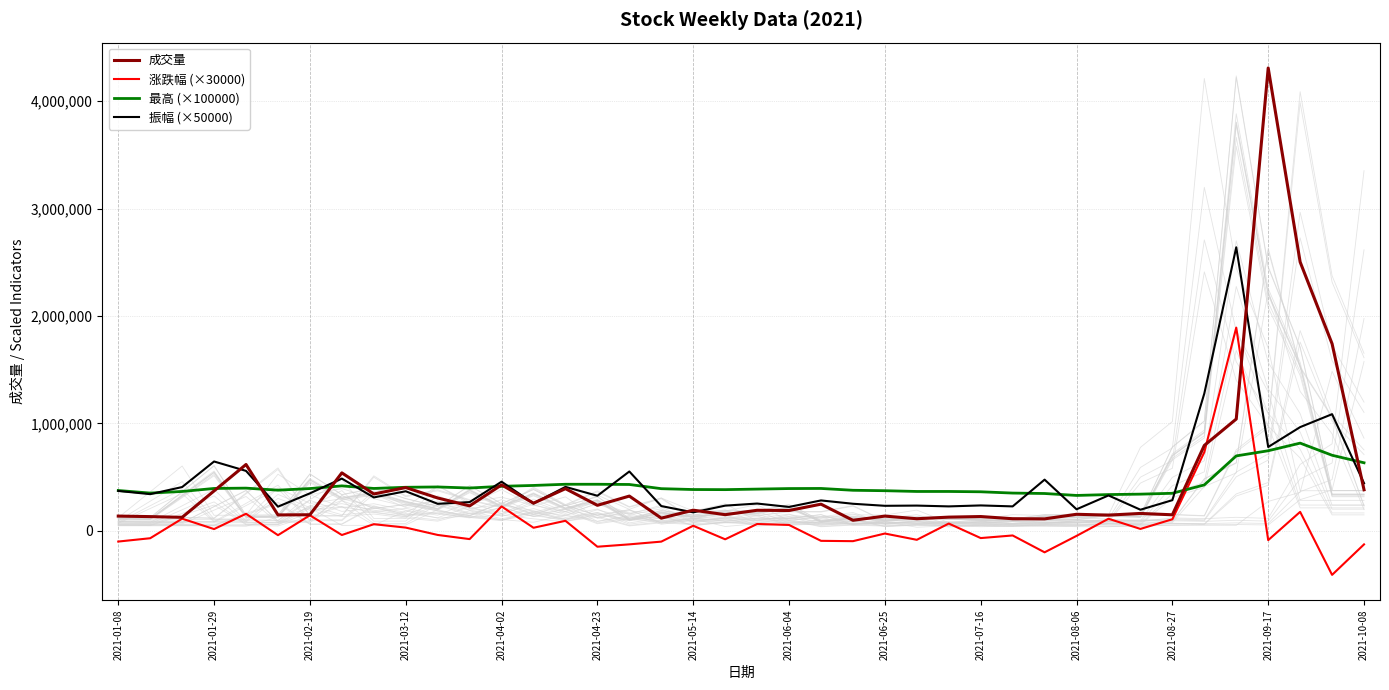

What is the highest value of the 成交量 series?

4309099.0